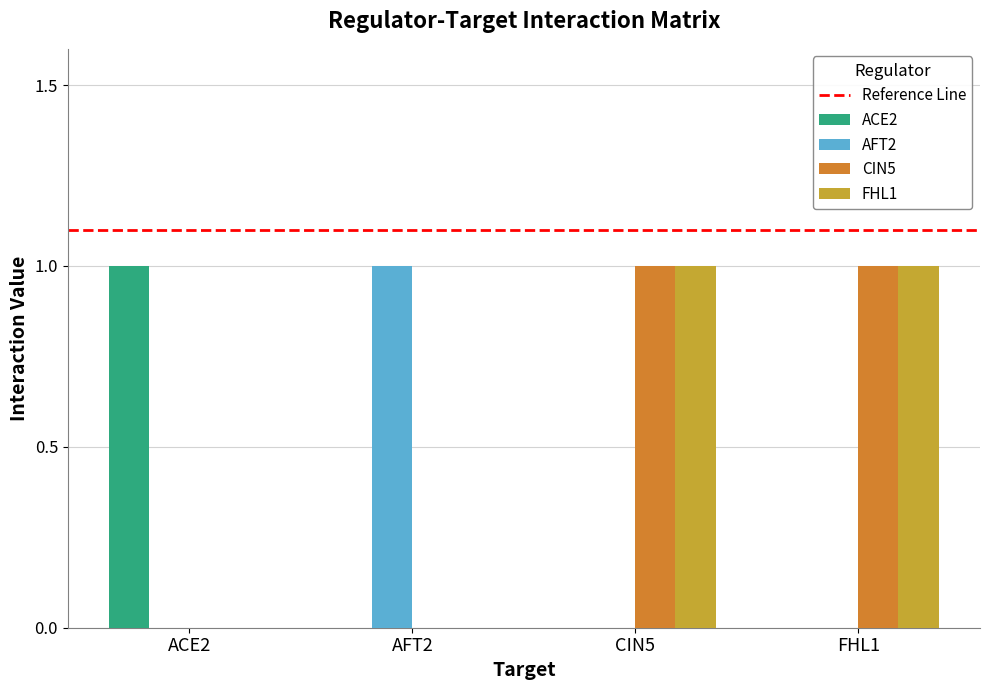

How many groups of bars are there?

4